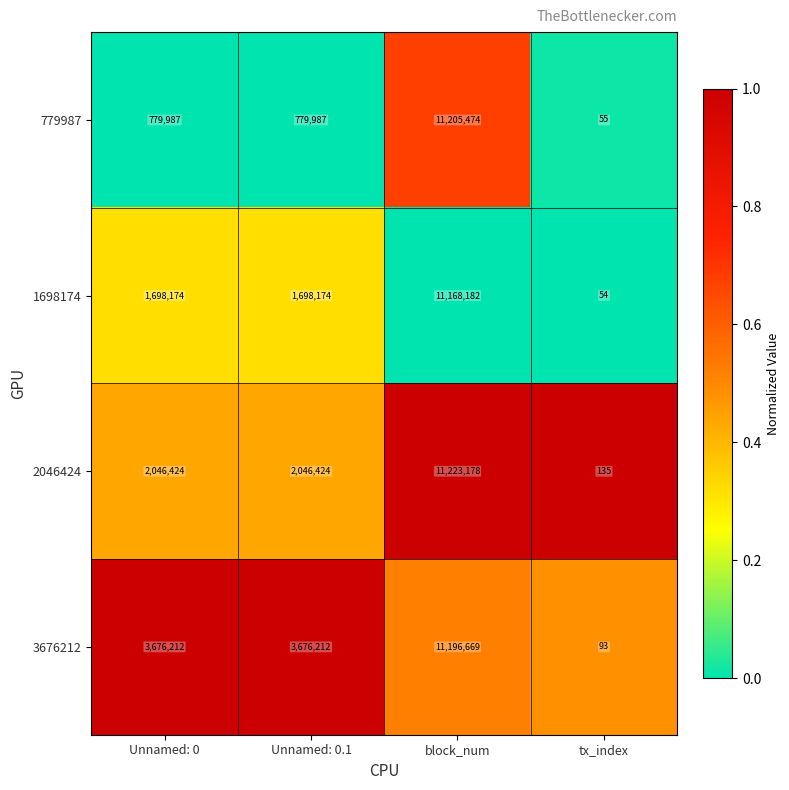

Which series has the largest total across all categories?

3676212